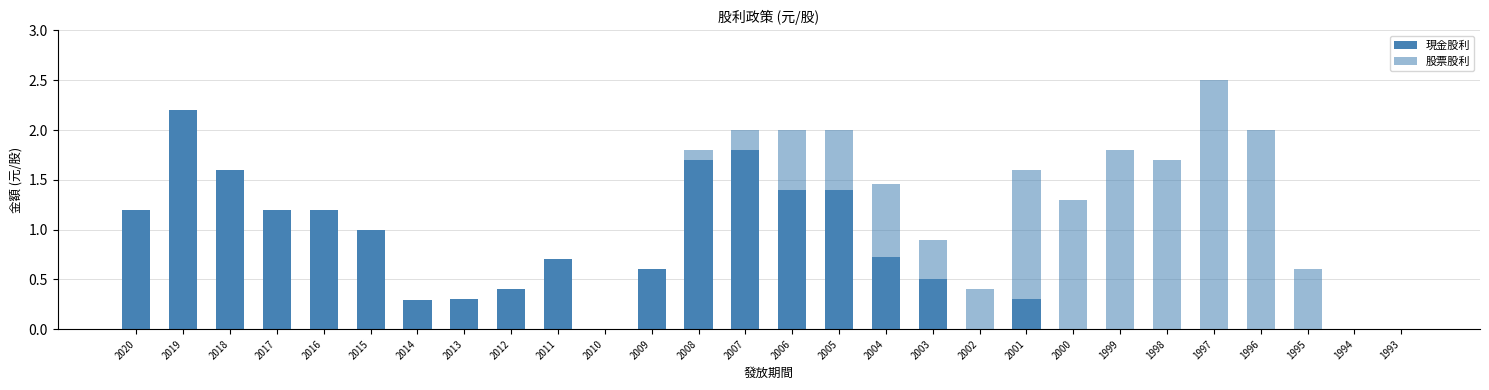

Does the chart contain stacked bars?

Yes